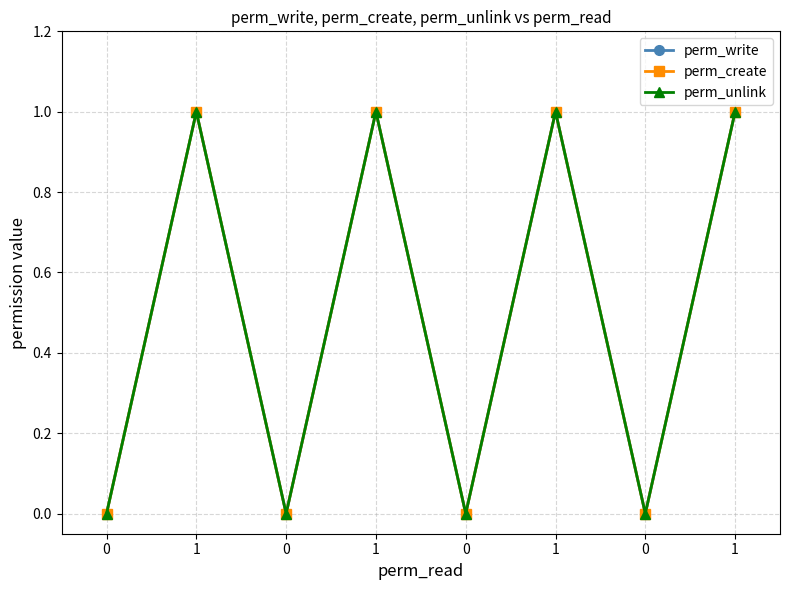

At which category is the sum across all series the highest?

1